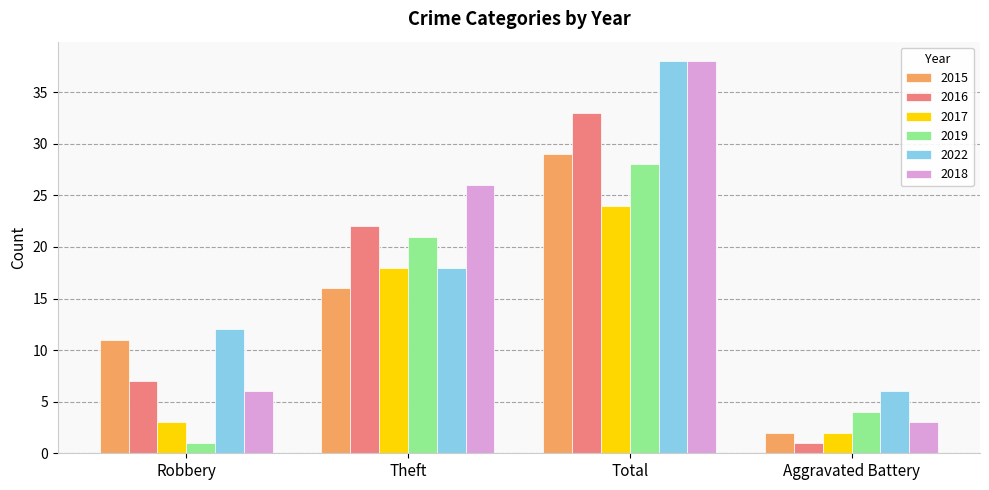

Are the bars grouped side by side (vs. stacked)?

Yes